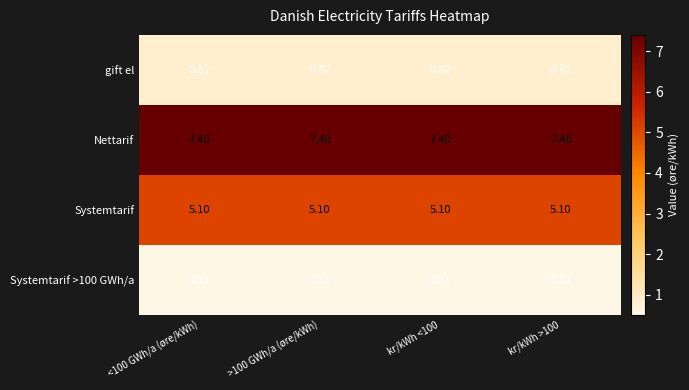

Is the value of Systemtarif >100 GWh/a at <100 GWh/a (øre/kWh) greater than the value of Systemtarif at >100 GWh/a (øre/kWh)?

No